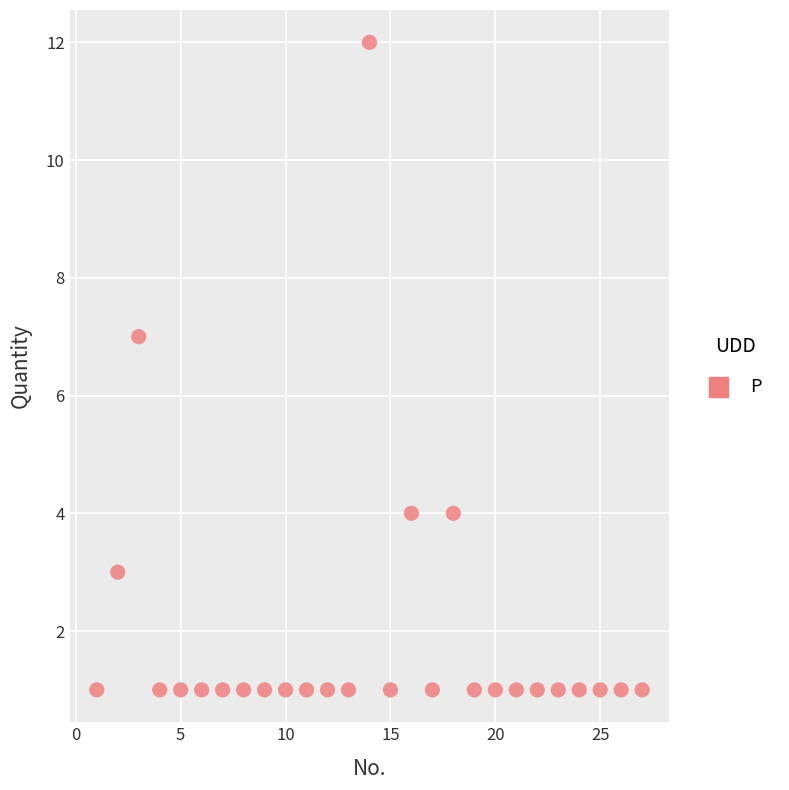

What is the range of X values (max minus min)?

26